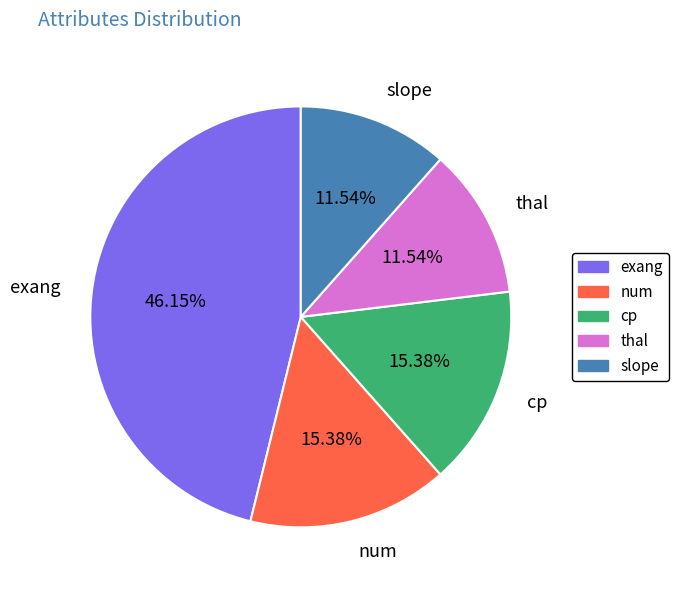

Combined, what portion of the pie is slope and cp?

26.9%